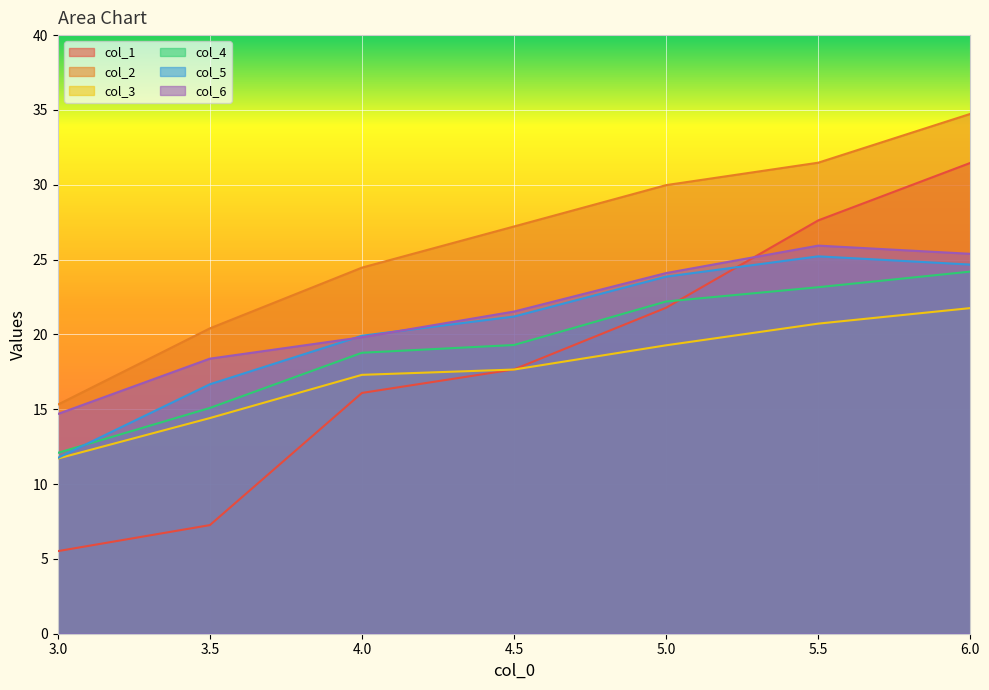

The col_1 series shows 8.0 at 3.0. True or false?

False